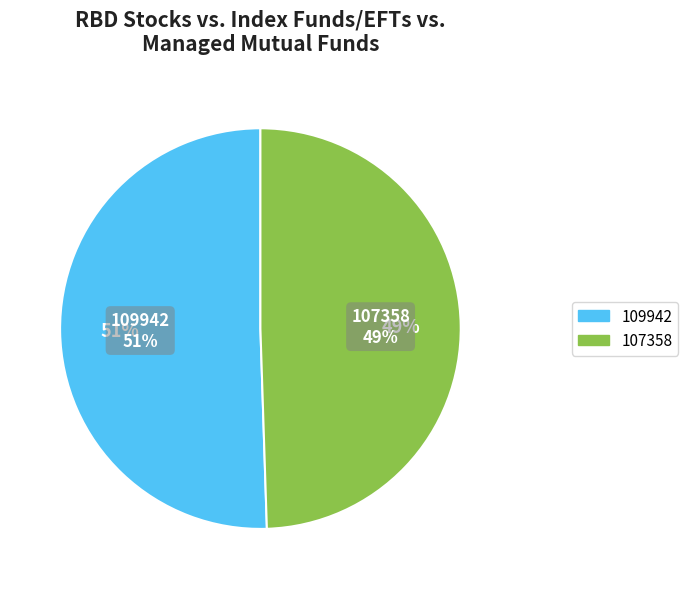

To the nearest percent, what is the combined percentage of 109942 and 107358?

100%